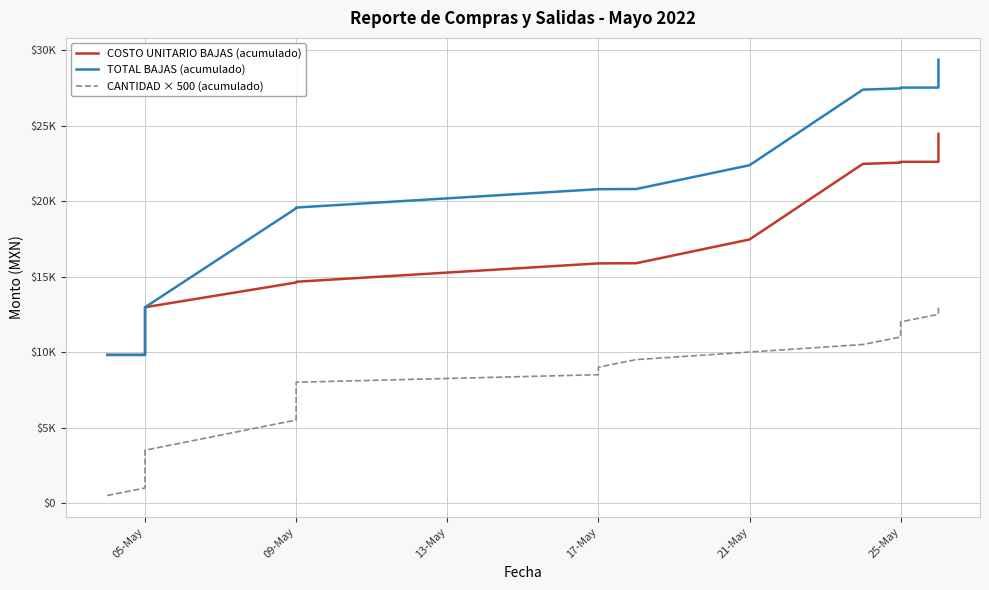

Where is TOTAL BAJAS (acumulado) nearest to the value 19585?

09-May